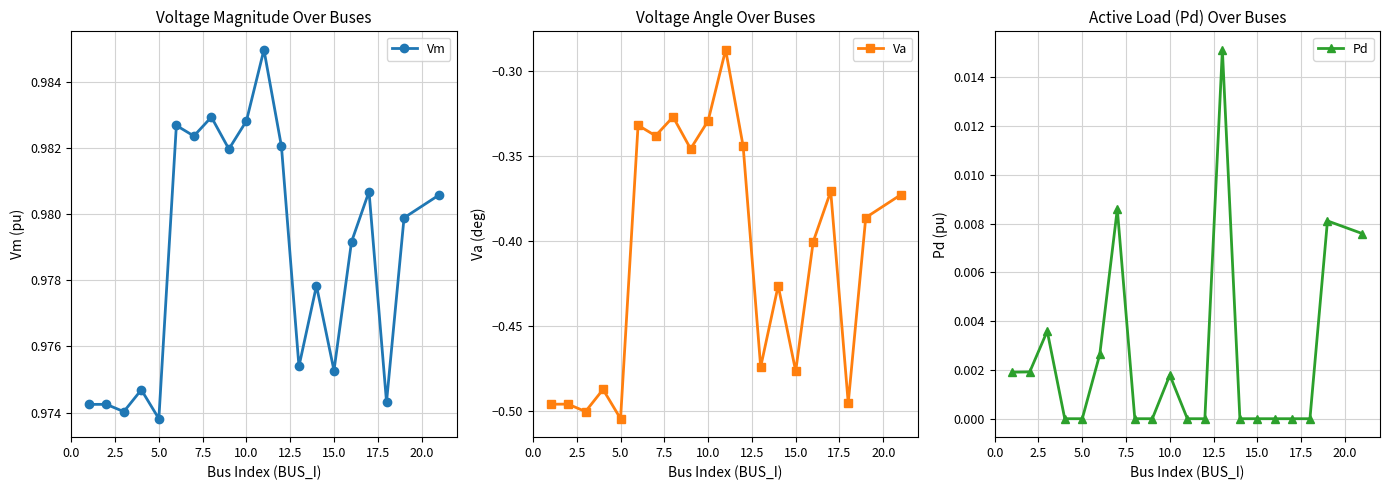

Count the number of categories in the chart.

20